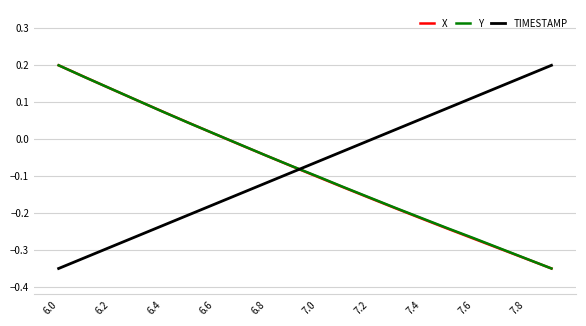

How many intersections are there between TIMESTAMP and X?

1